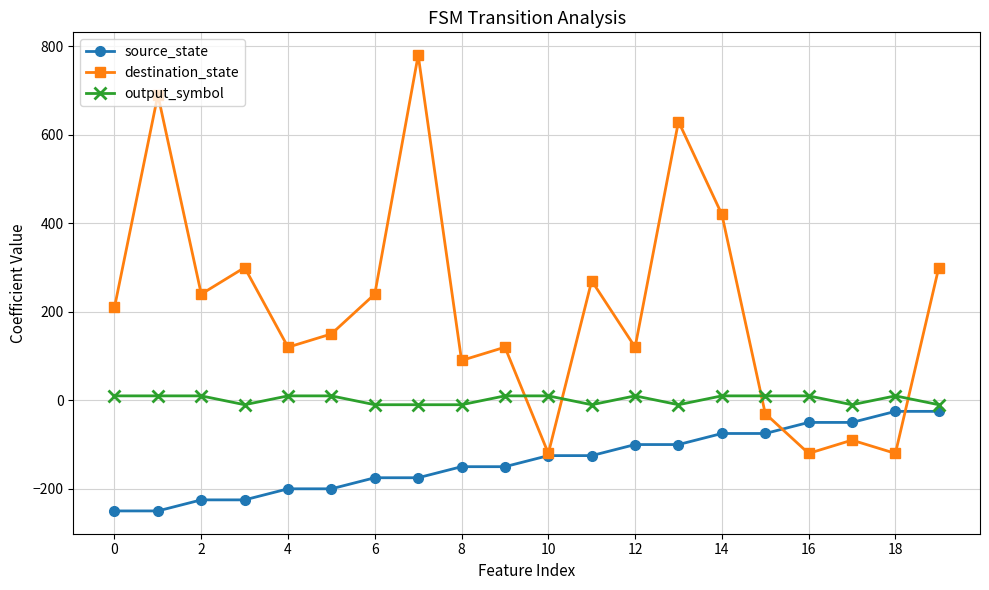

List the series in order of their overall mean, highest first.

destination_state, output_symbol, source_state